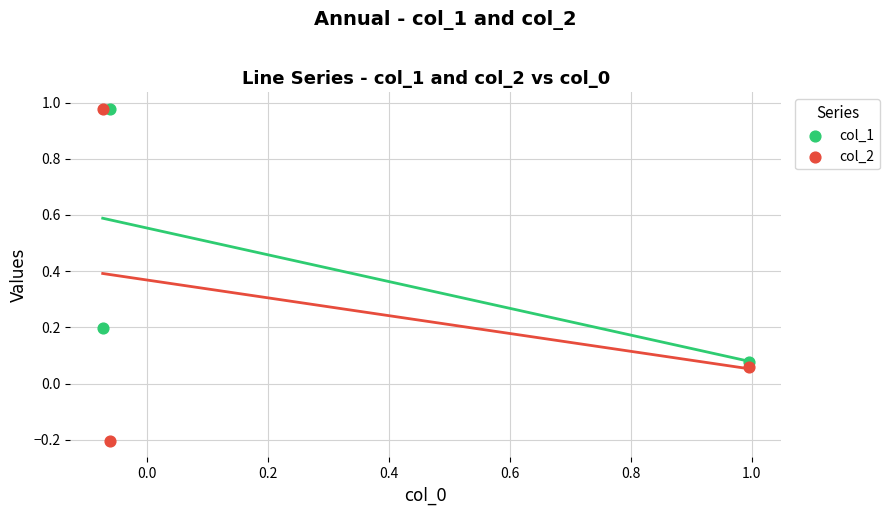

Which series has the widest spread of Y values?

col_2